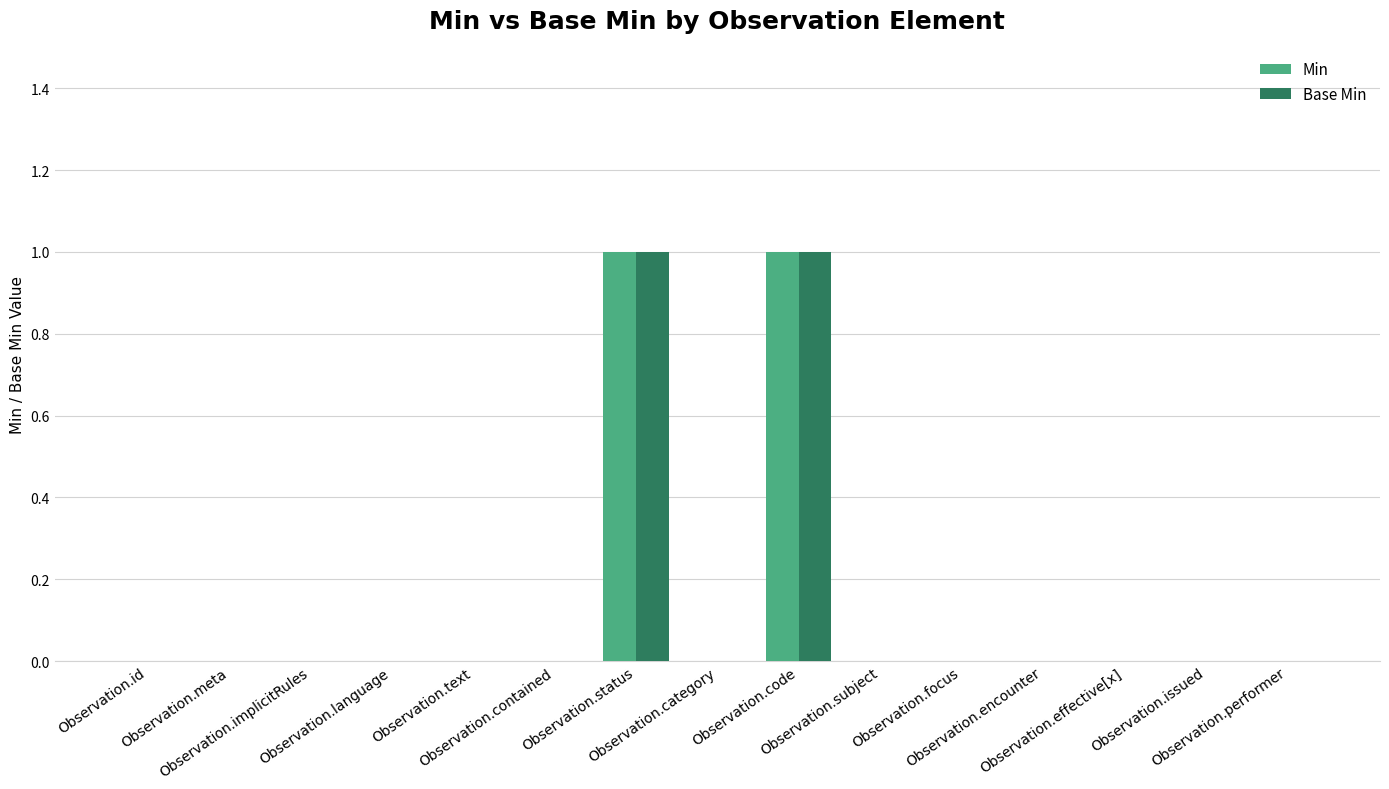

Reading left to right, extract all data points from this chart.

Min: 0	0	0	0	0	0	1	0	1	0	0	0	0	0	0
Base Min: 0	0	0	0	0	0	1	0	1	0	0	0	0	0	0